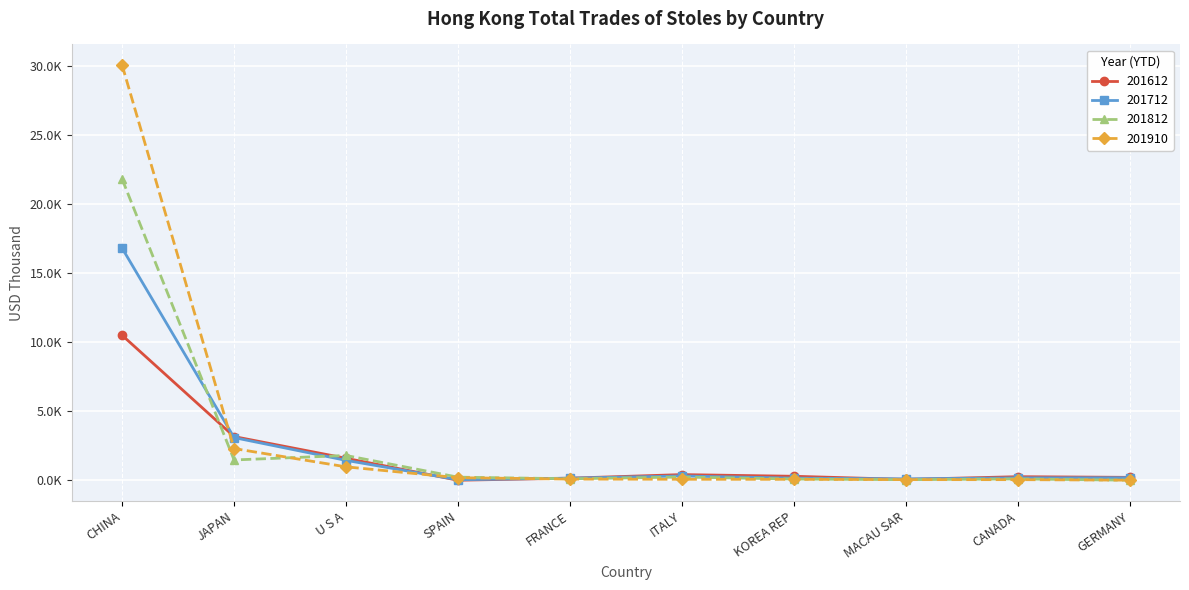

What are all the series names shown in the legend?

201612, 201712, 201812, 201910